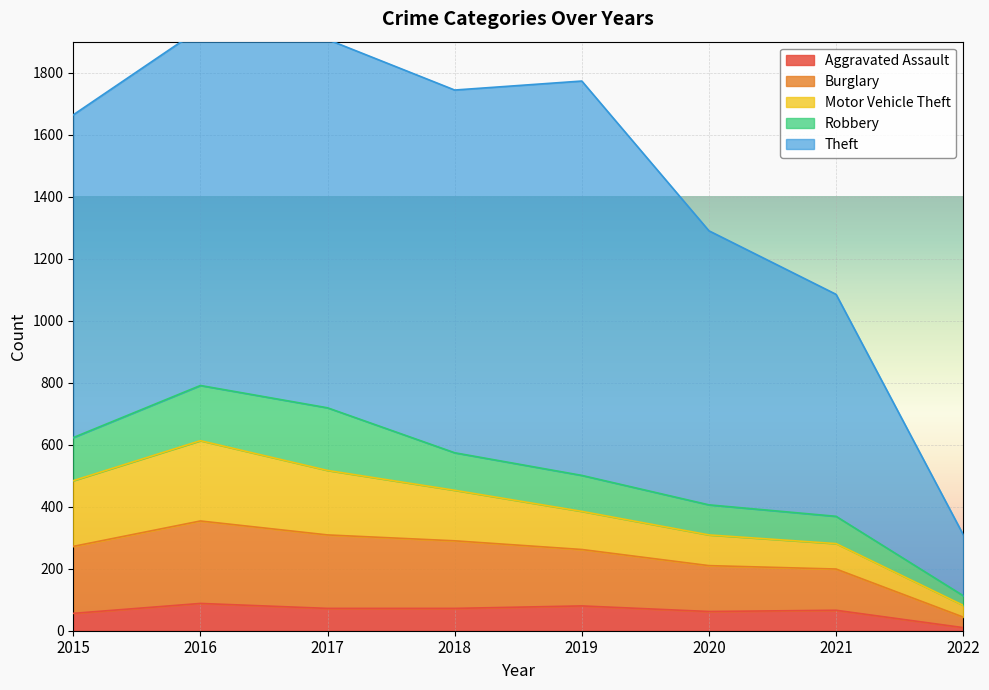

The value of Aggravated Assault at 2019 is 80. True or false?

True